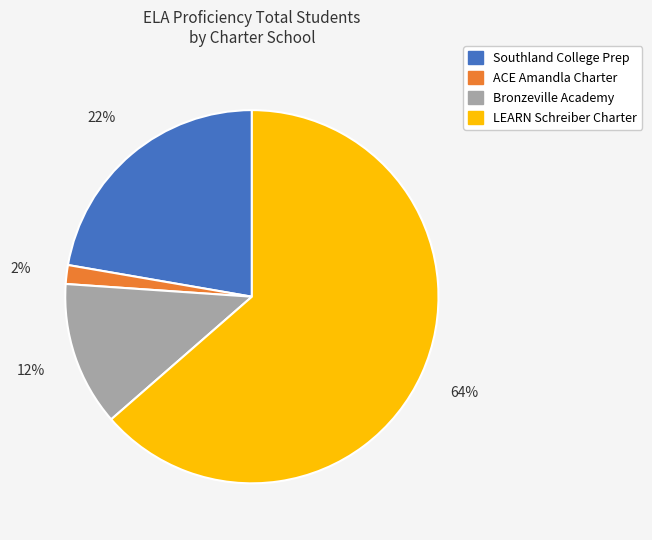

Rank the categories by value from highest to lowest.

LEARN Schreiber Charter, Southland College Prep, Bronzeville Academy, ACE Amandla Charter